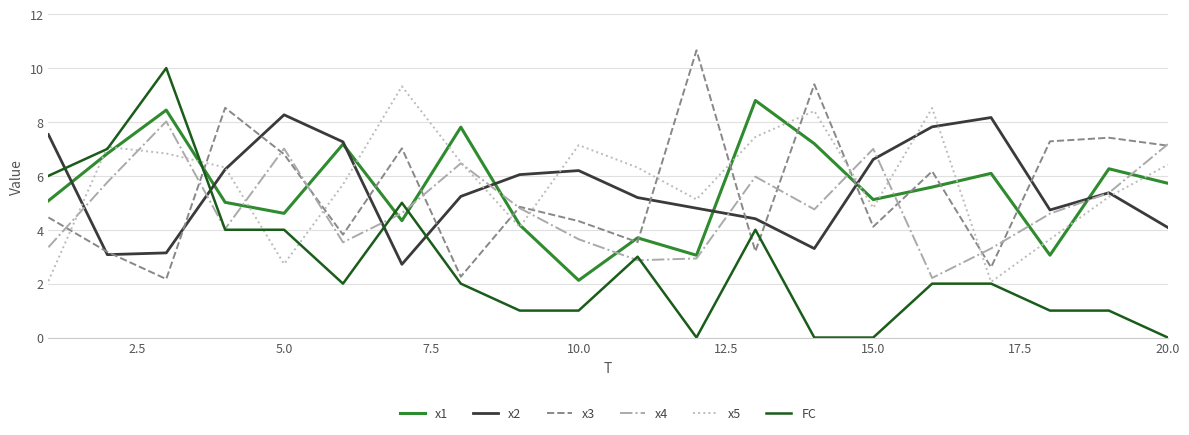

Count the number of data series in this chart.

6